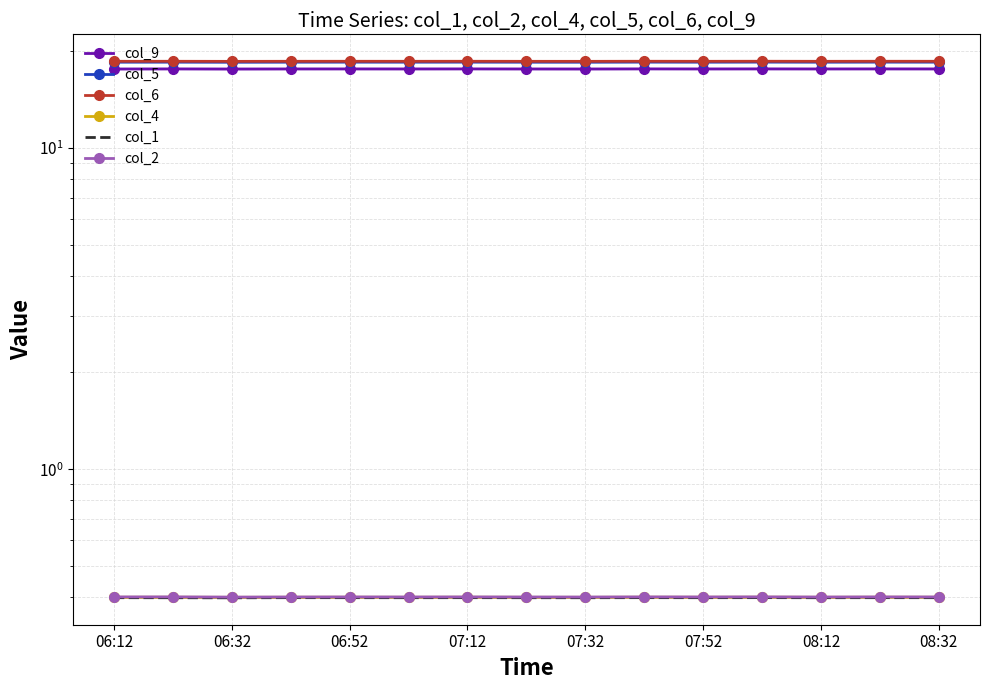

True or false: col_4 and col_1 cross at least once.

False